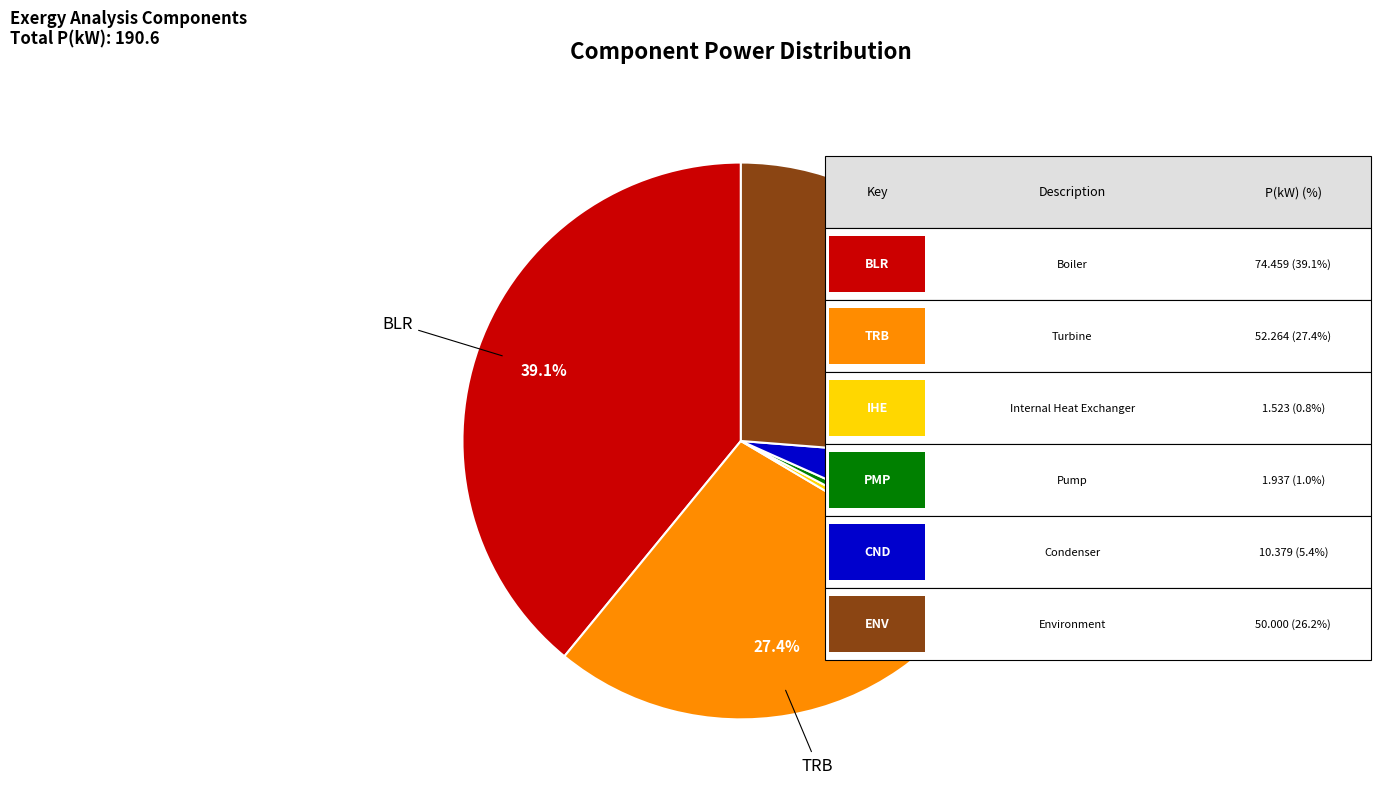

To the nearest percent, what portion does BLR represent?

39%